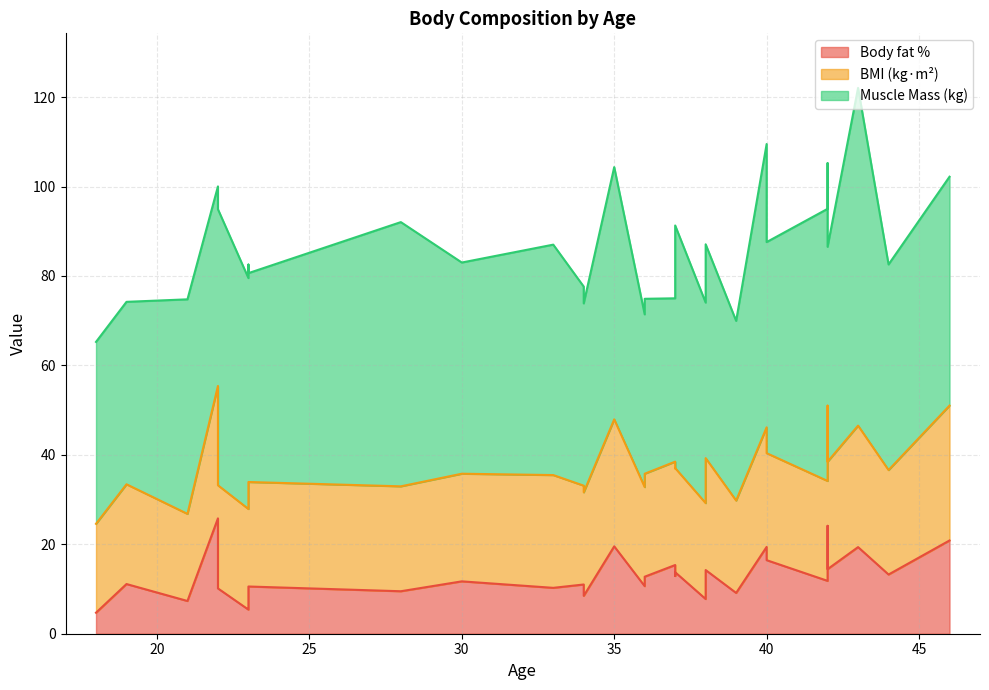

The value of Body fat % at 35 is 31.8. True or false?

False